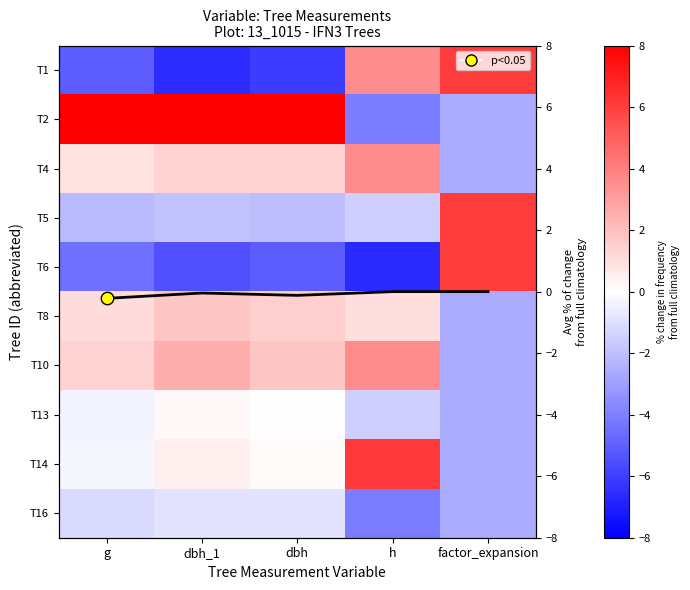

At dbh, list the series in order from smallest to largest.

T1, T6, T5, T16, Column mean, T13, T14, T4, T8, T10, T2